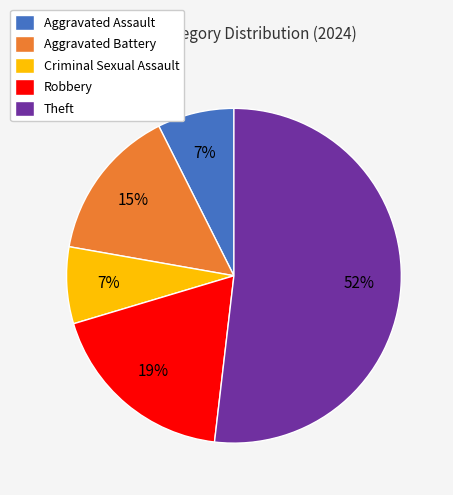

To the nearest percent, what is the average slice percentage?

20%